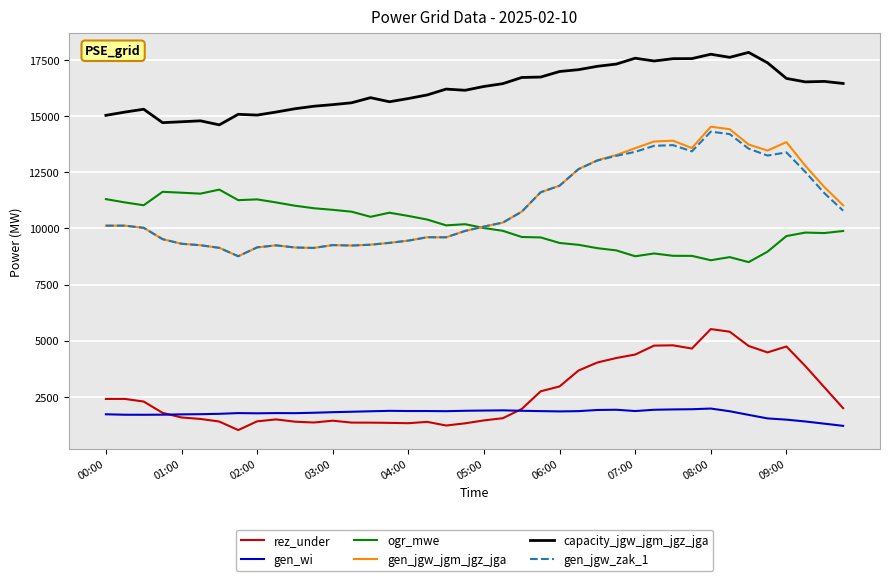

What is the greatest value displayed?

17836